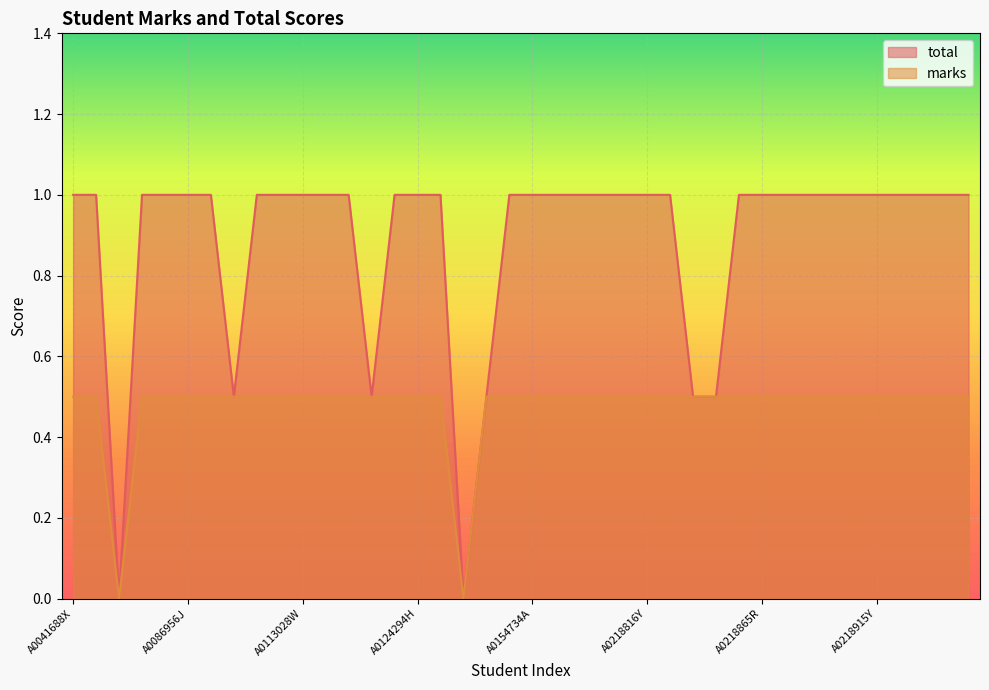

True or false: total and marks intersect in this chart.

False